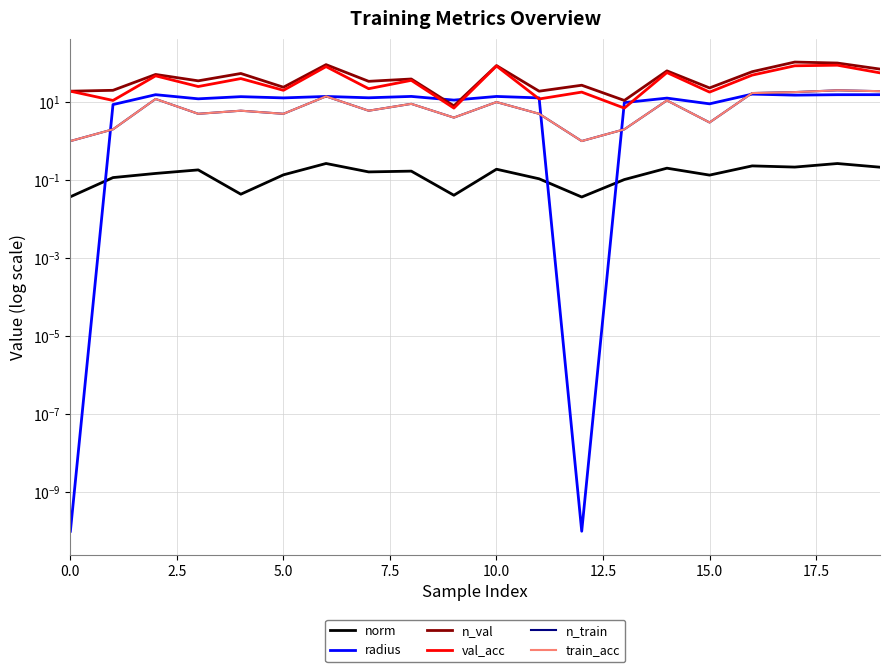

What is the label of the 19th point from the left?

18